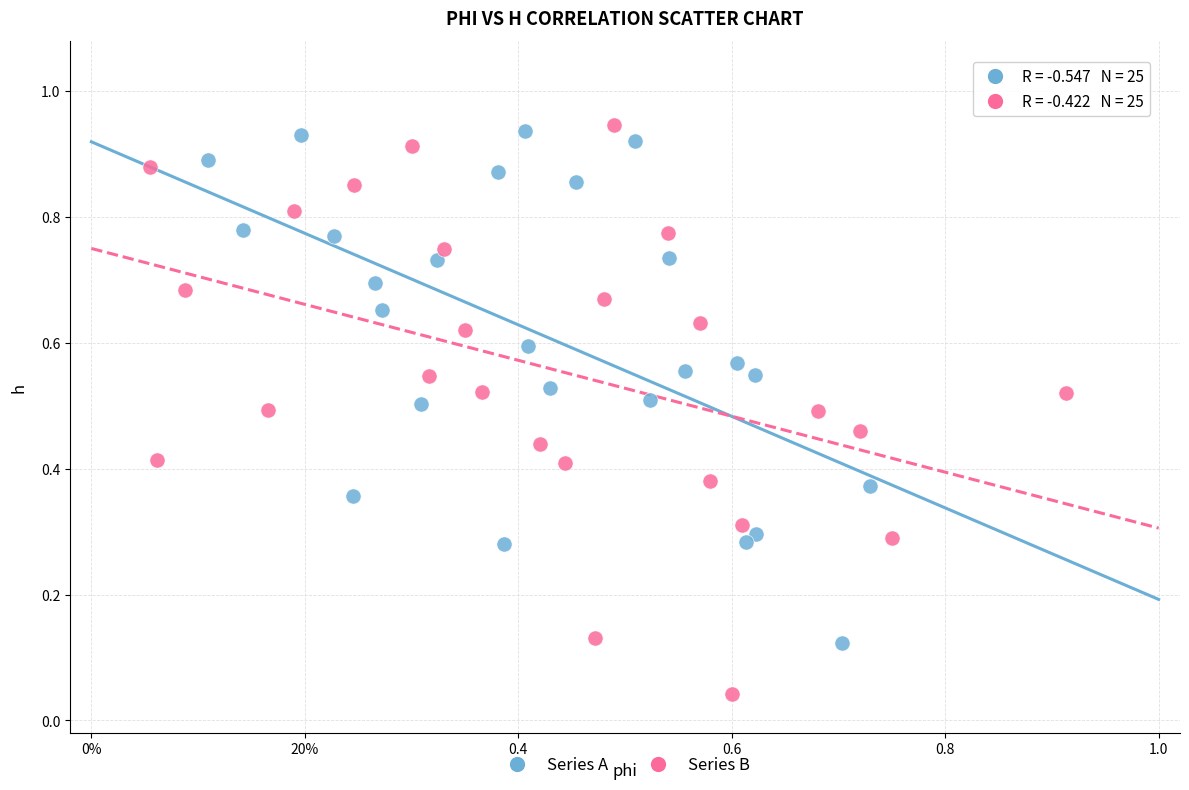

Which series contains the highest Y value?

Series B